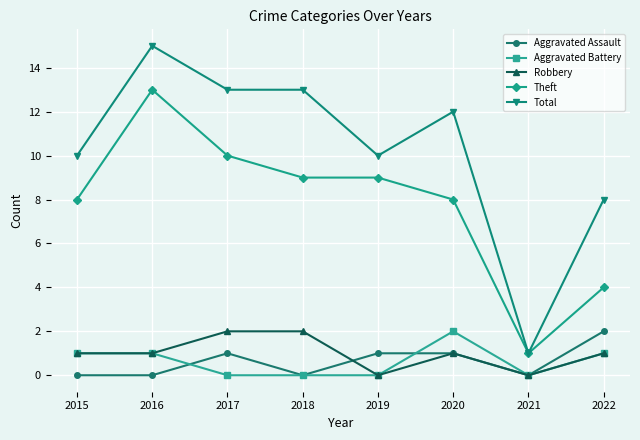

What are all the series names shown in the legend?

Aggravated Assault, Aggravated Battery, Robbery, Theft, Total